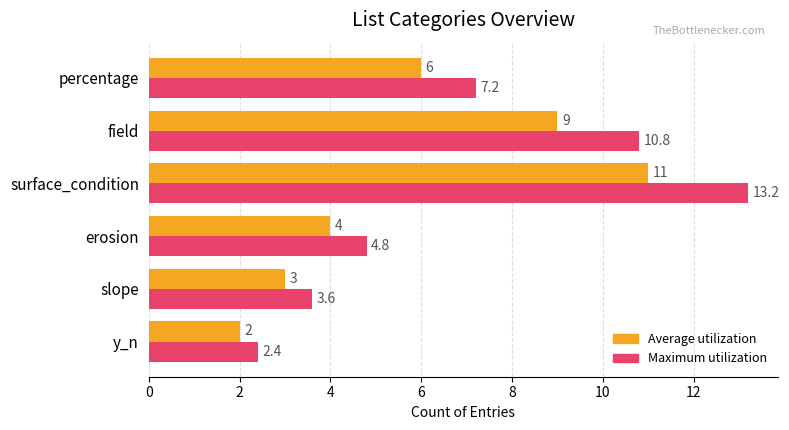

Which series has the largest range (max minus min)?

Maximum utilization